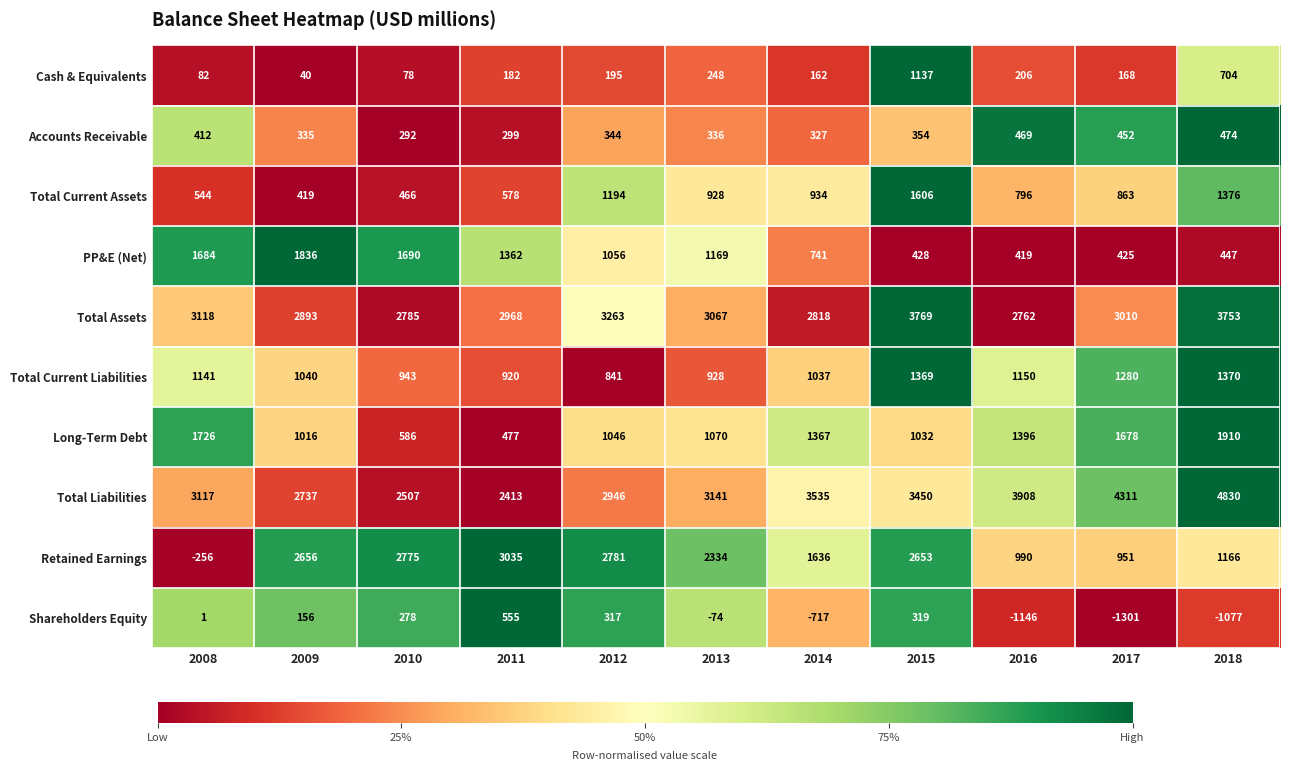

How many data points in Total Current Assets are less than 863?

5